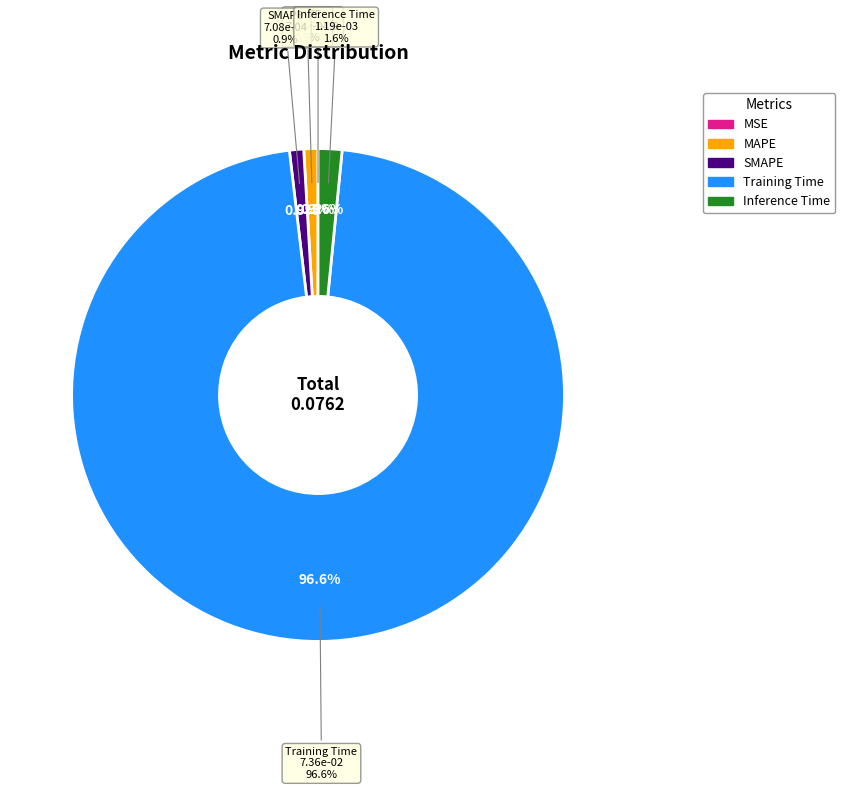

To the nearest percent, what is the difference between the largest and smallest slice percentages?

97%